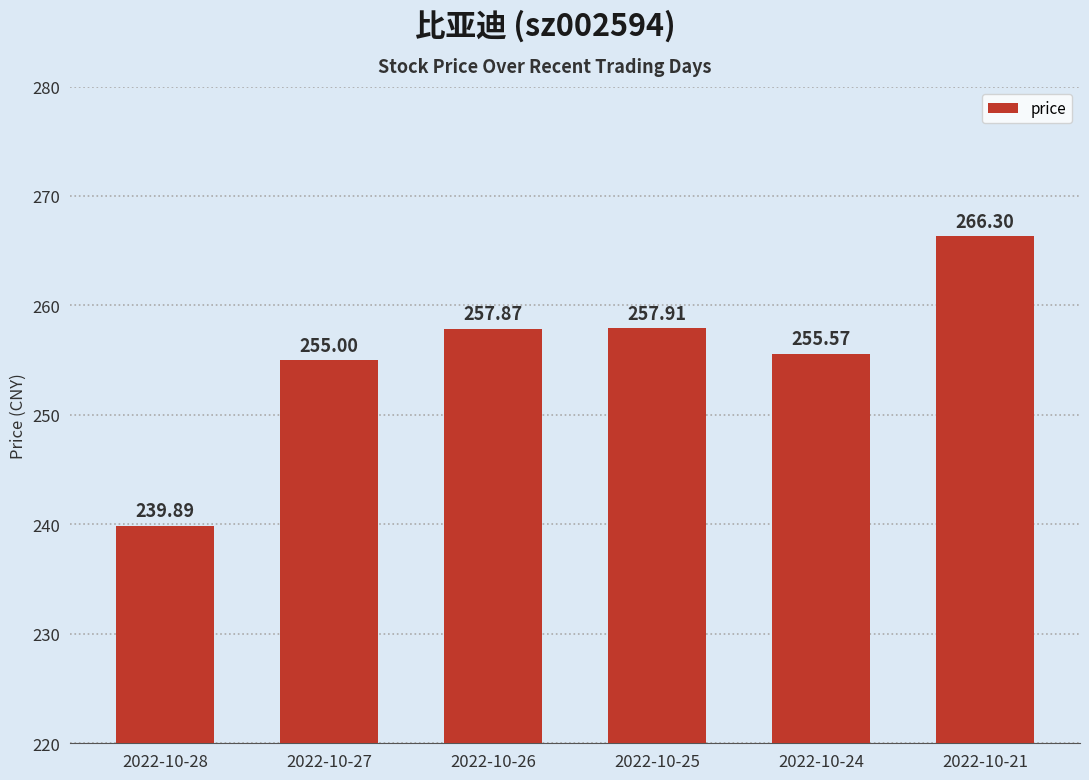

What is the difference between the maximum and second lowest values?

11.3